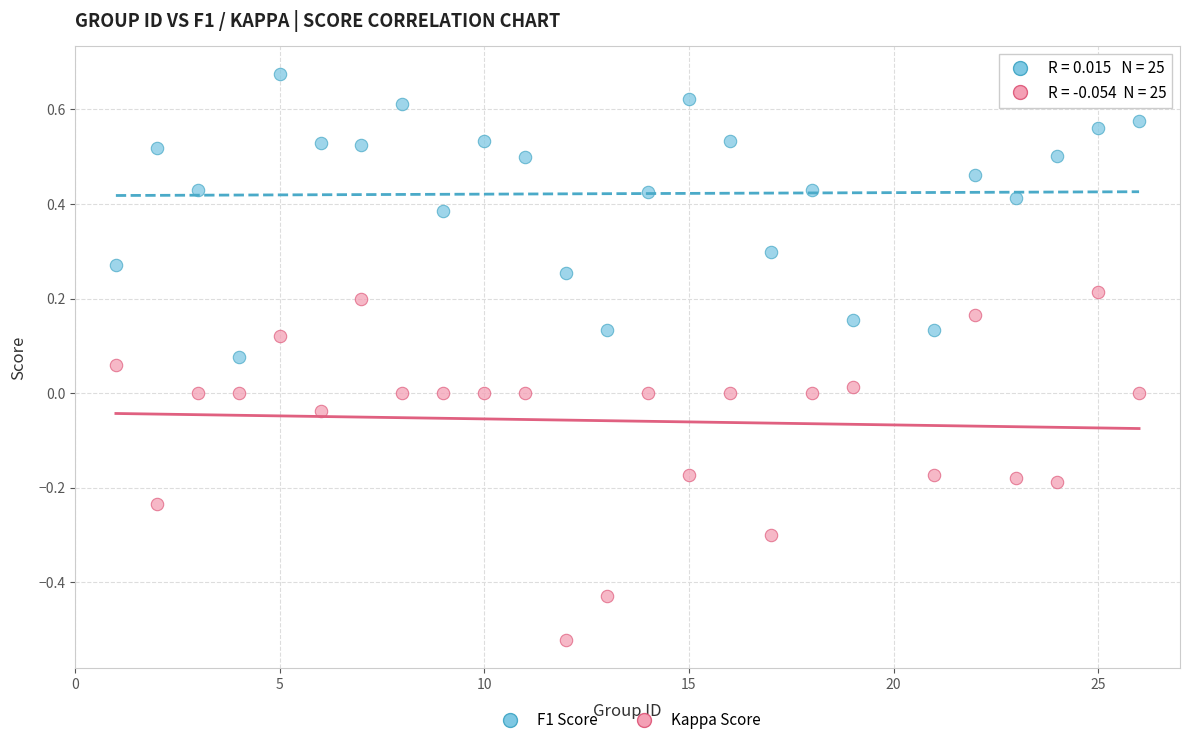

What is the X range (max minus min) for the scatter plot?

25.0